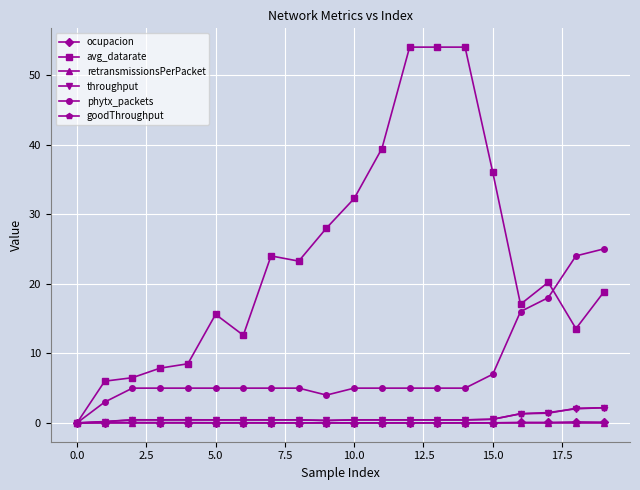

True or false: throughput has more than 1 interior local peaks.

True